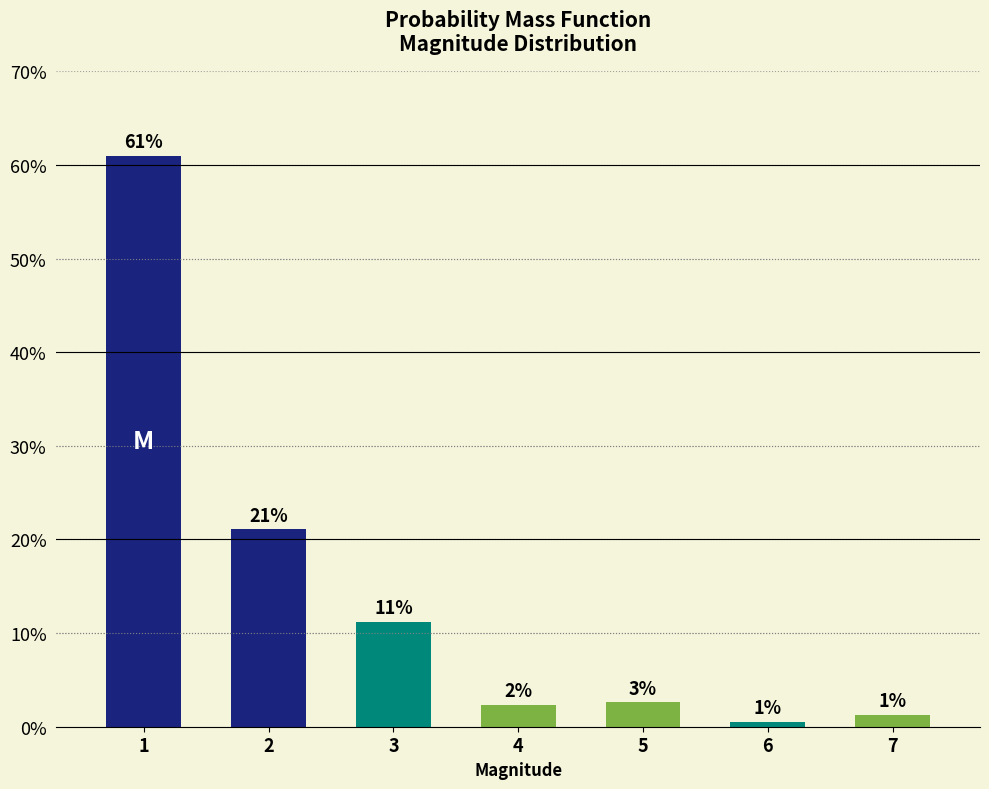

Reading left to right, extract all data points from this chart.

0.6	0.2	0.1	0.0	0.0	0.0	0.0